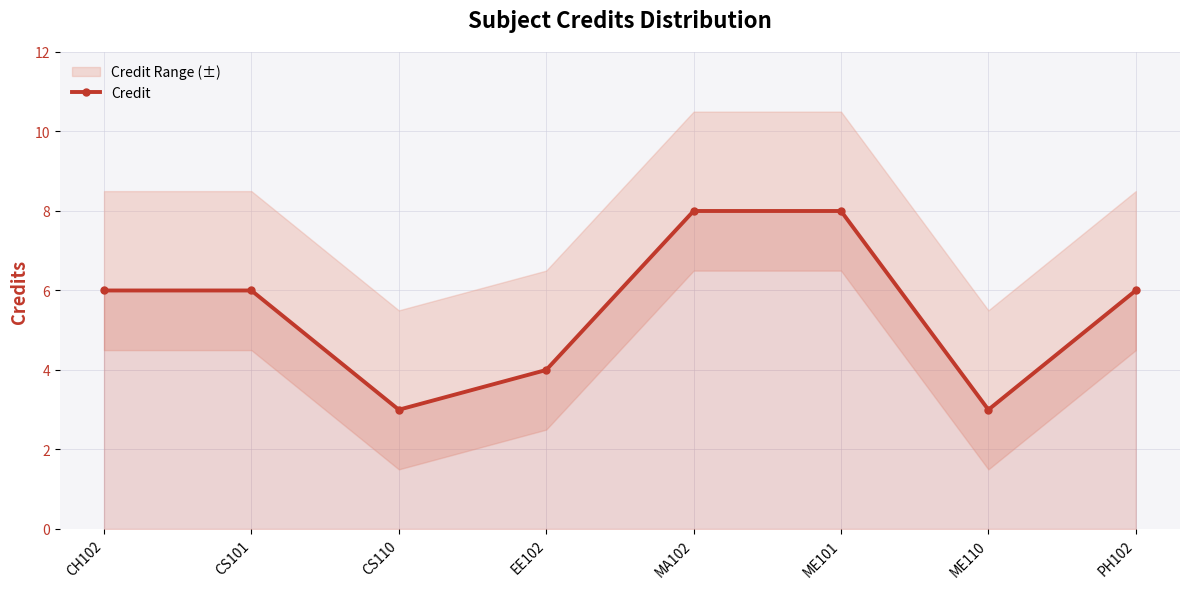

List the labels in order of value, largest first.

MA102, ME101, CH102, CS101, PH102, EE102, CS110, ME110